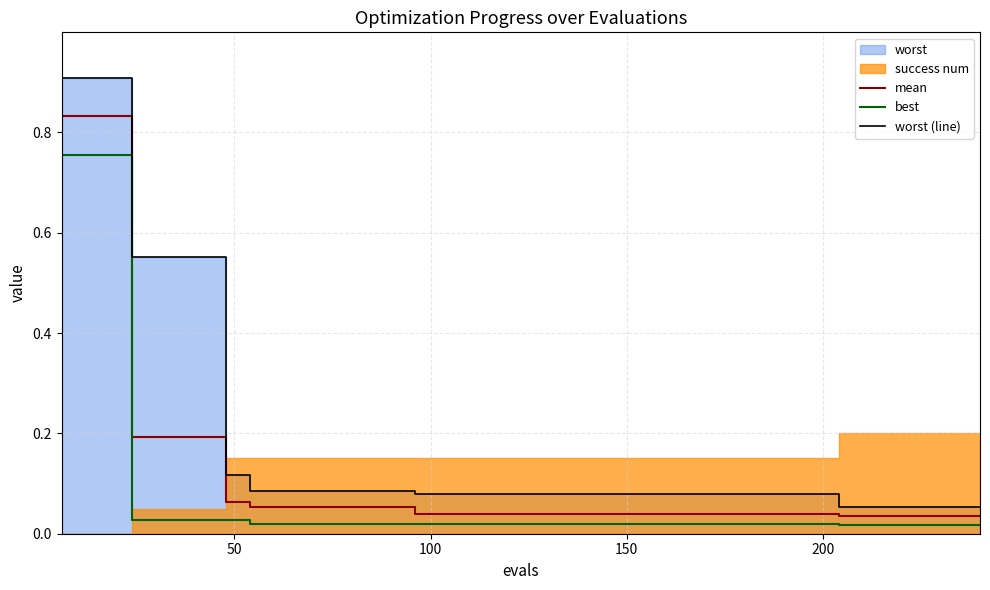

True or false: worst (line) has more than 2 points higher than both neighbors.

False